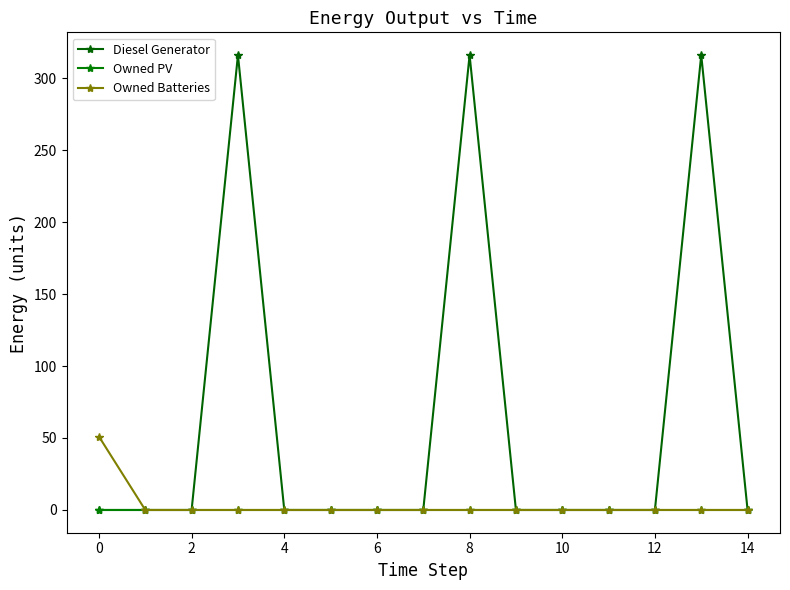

Does the chart display data point markers on the line(s)?

Yes